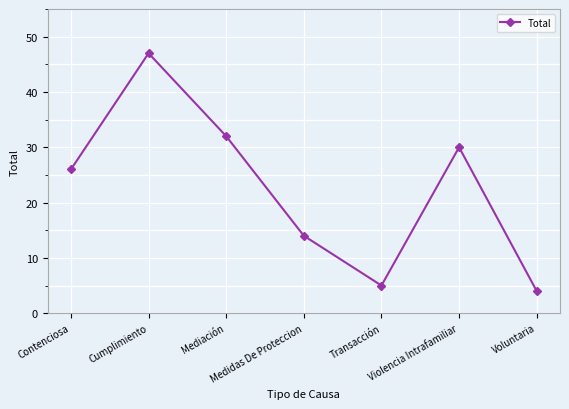

Between Medidas De Proteccion and Contenciosa, which is larger?

Contenciosa